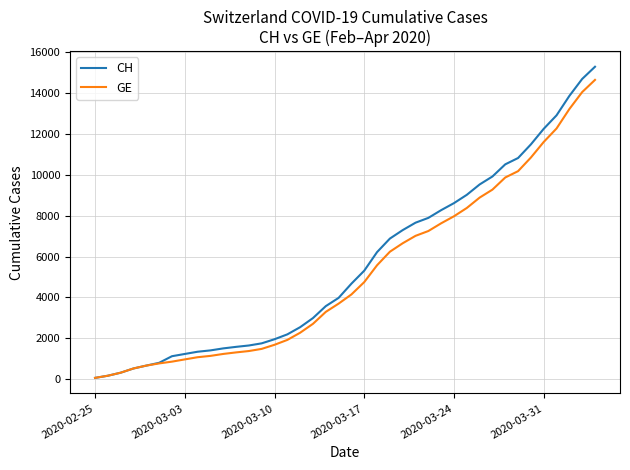

Which series has the largest range (max minus min)?

CH